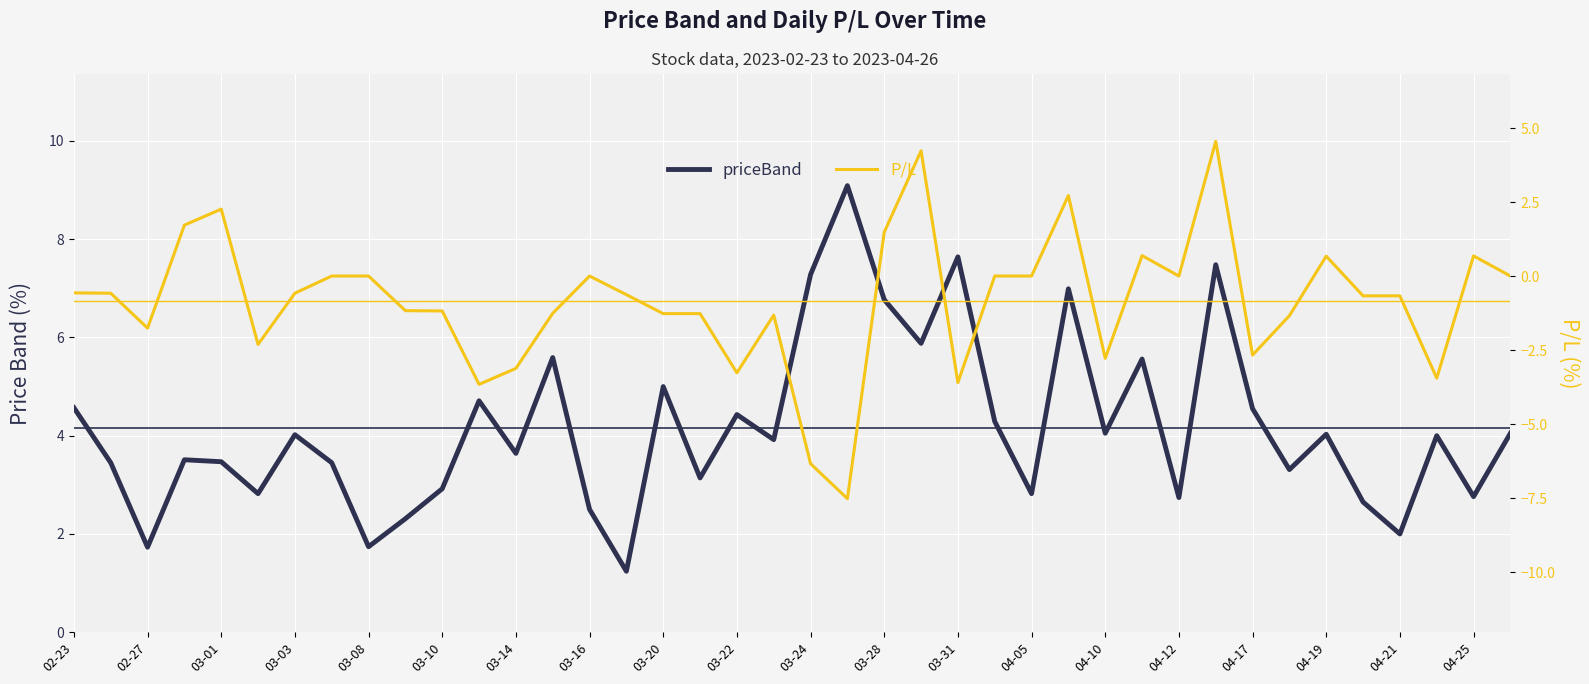

How many interior local valleys does the P/L series have?

10